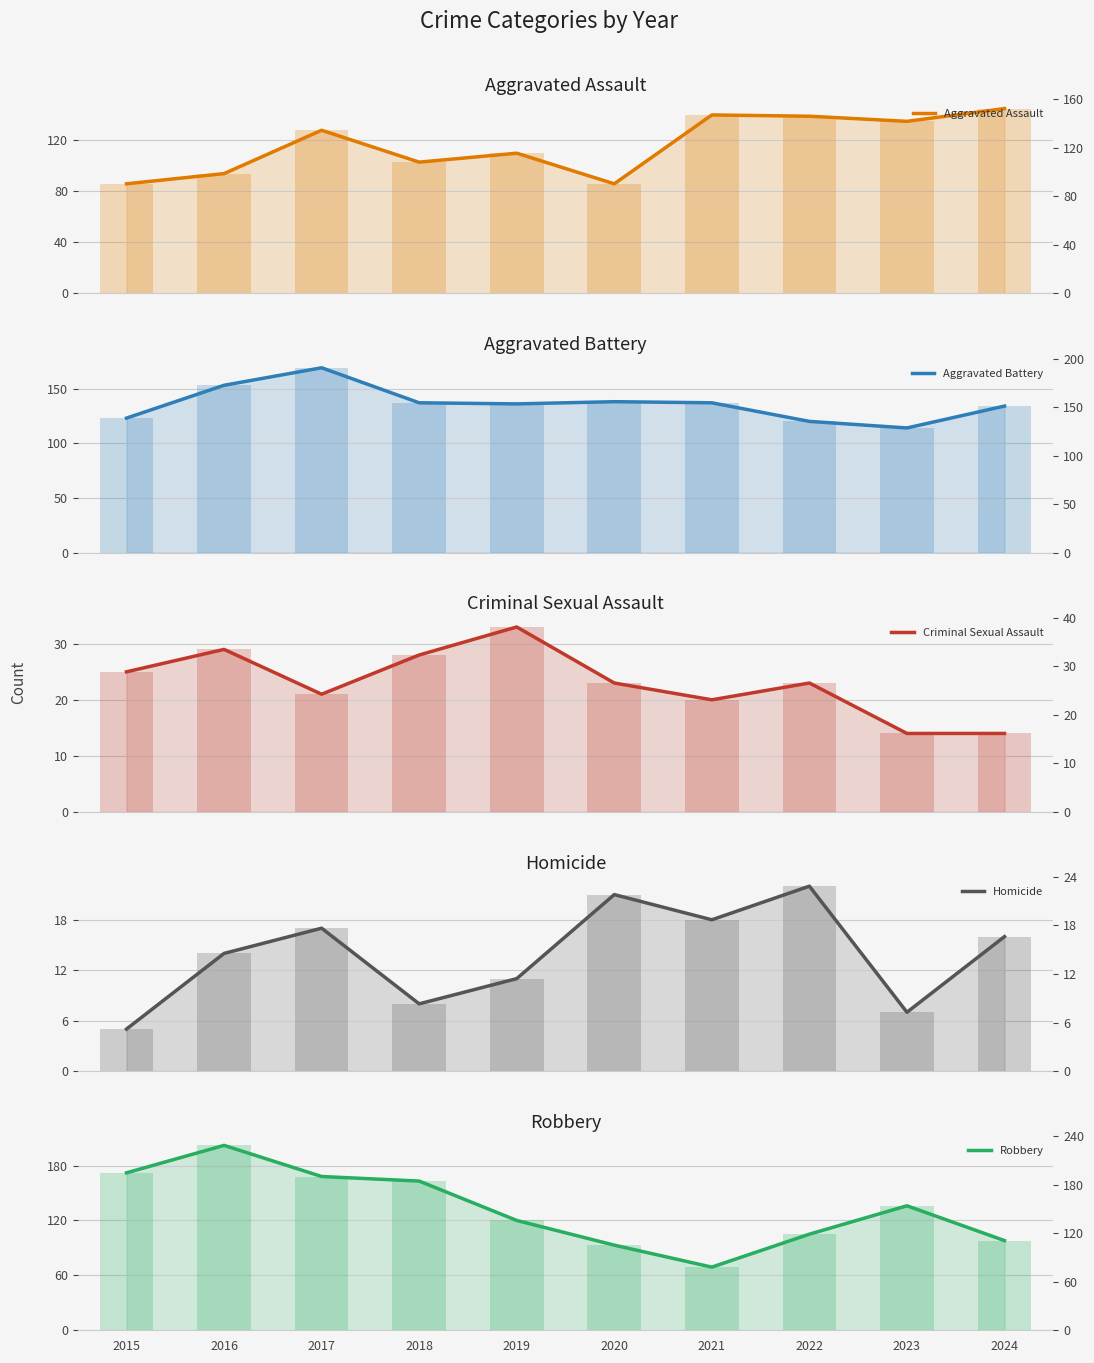

How many data points in Aggravated Assault are above 128?

4